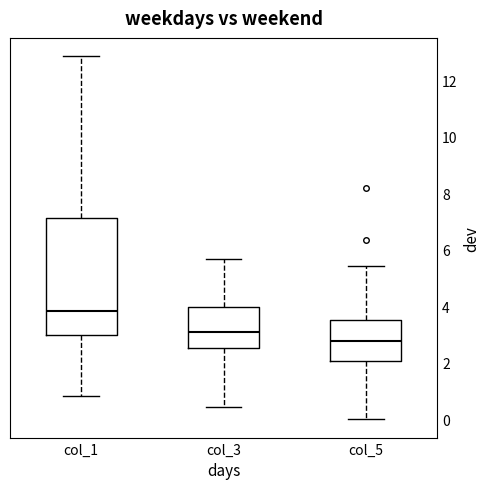

Reading left to right, transcribe this box plot: for each box, give where its median line is, the range the box spans, and where its two whiskers end, as read against the y-axis. The values are not printed on the chart, so give them approximately, as read against the axis.

col_1: median 3.8, box 3.0 to 7.2, whiskers 0.8 to 12.8
col_3: median 3.2, box 2.6 to 4.0, whiskers 0.4 to 5.6
col_5: median 2.8, box 2.0 to 3.6, whiskers 0.0 to 5.4